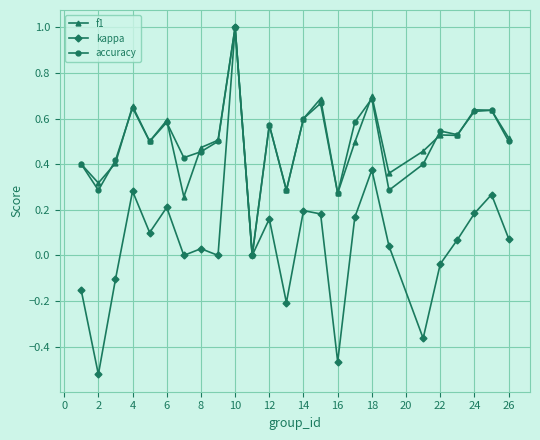

True or false: accuracy has more than 2 interior local peaks.

True